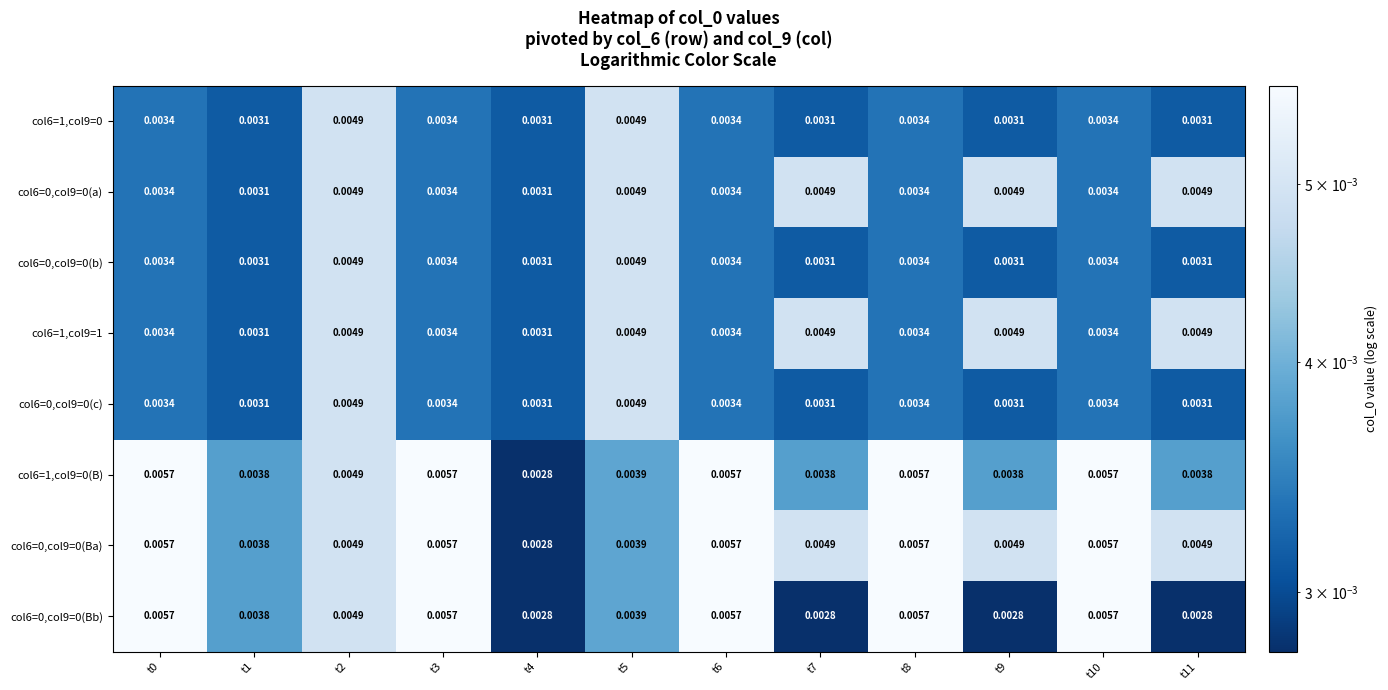

Which series has the largest total across all categories?

col6=0,col9=0(Ba)